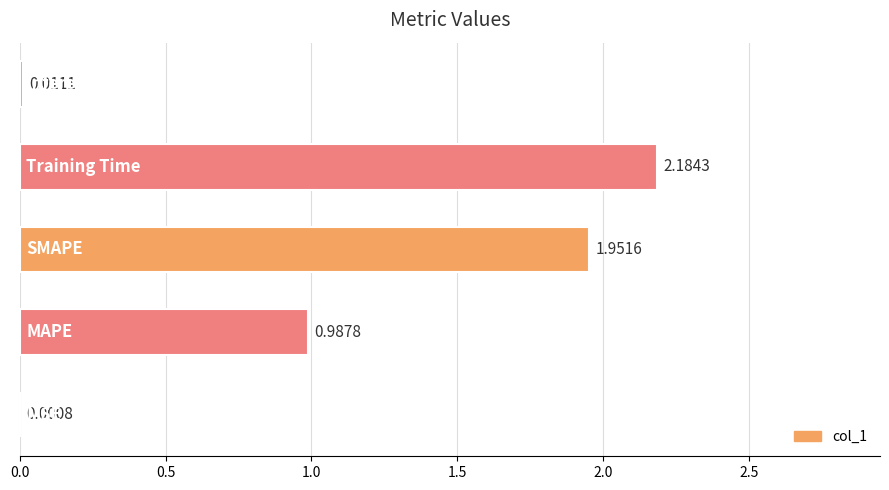

What is the sum of all values?

5.1